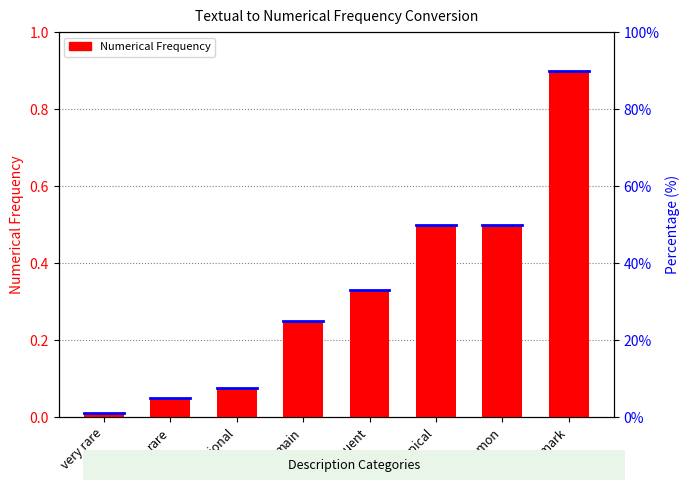

At which label is the value closest to 0?

very rare